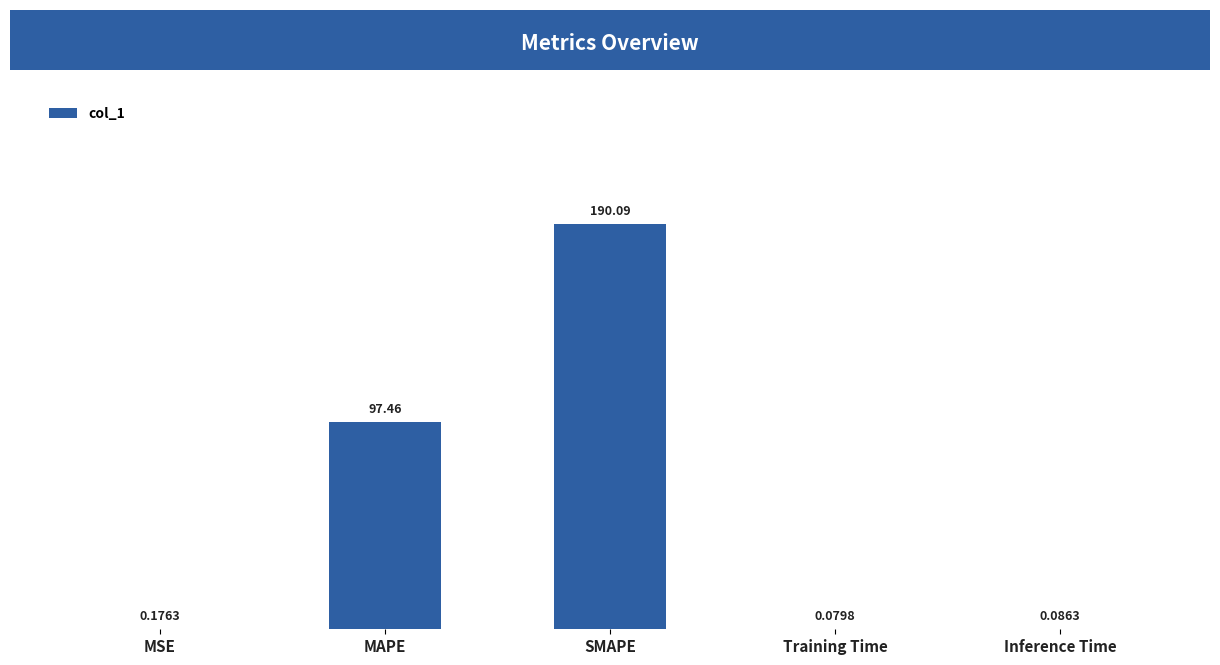

Between Inference Time and MSE, which is larger?

MSE